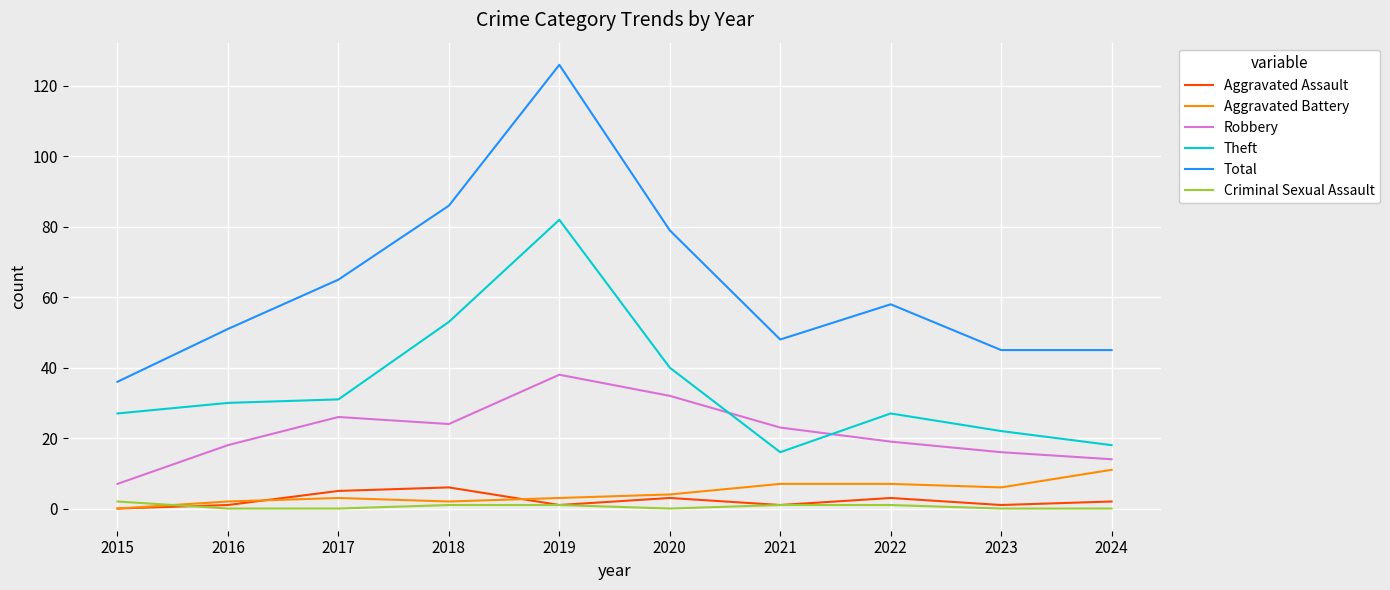

True or false: Aggravated Battery and Total cross at least once.

False